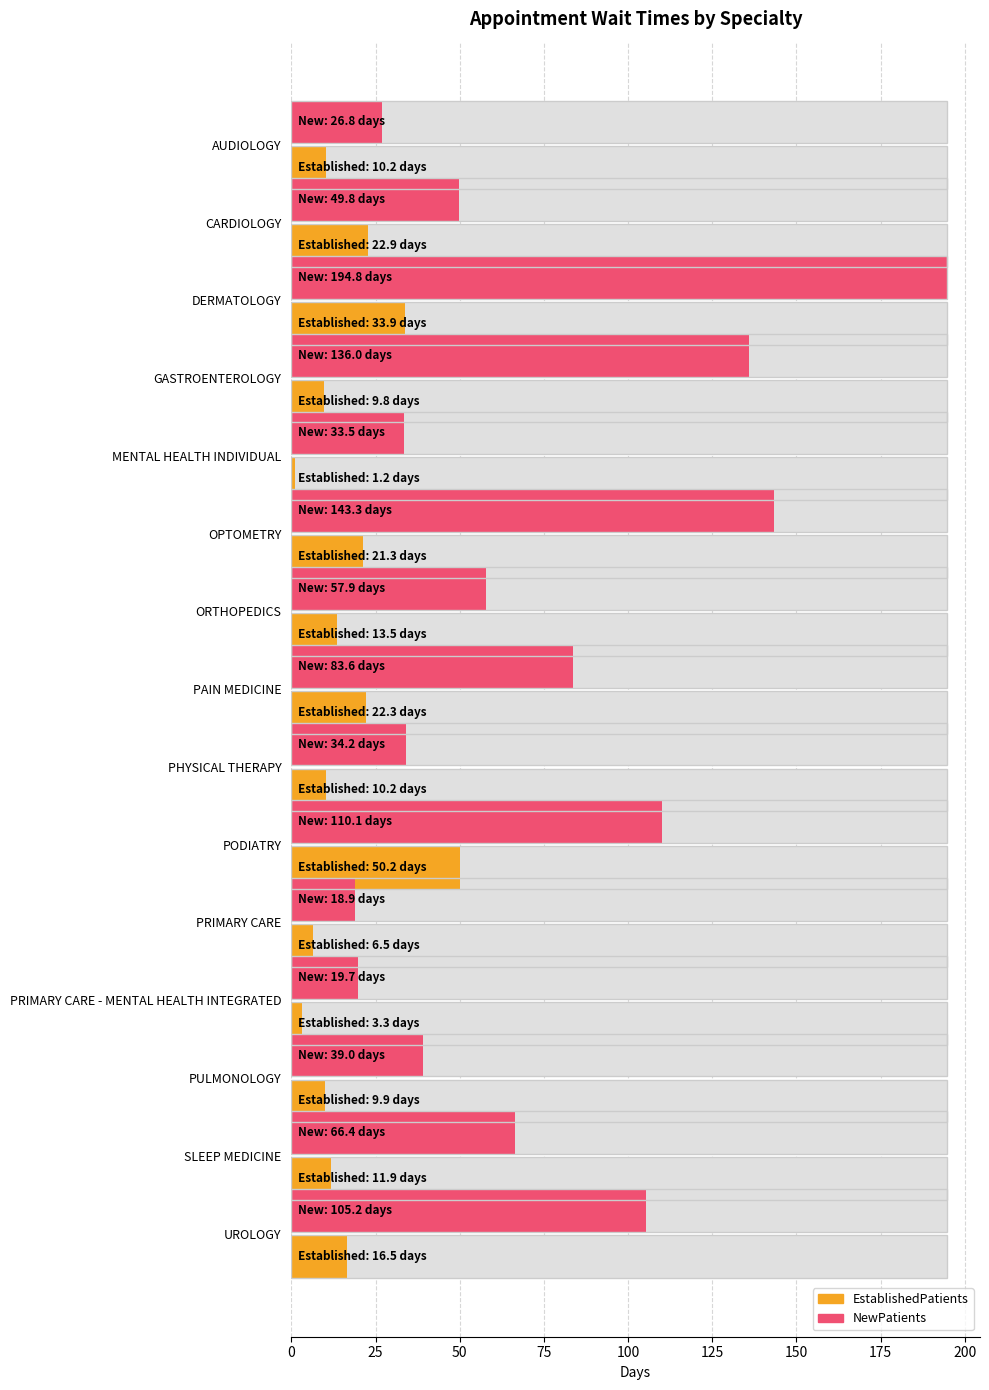

List the series in order of their peak value, lowest first.

EstablishedPatients, NewPatients